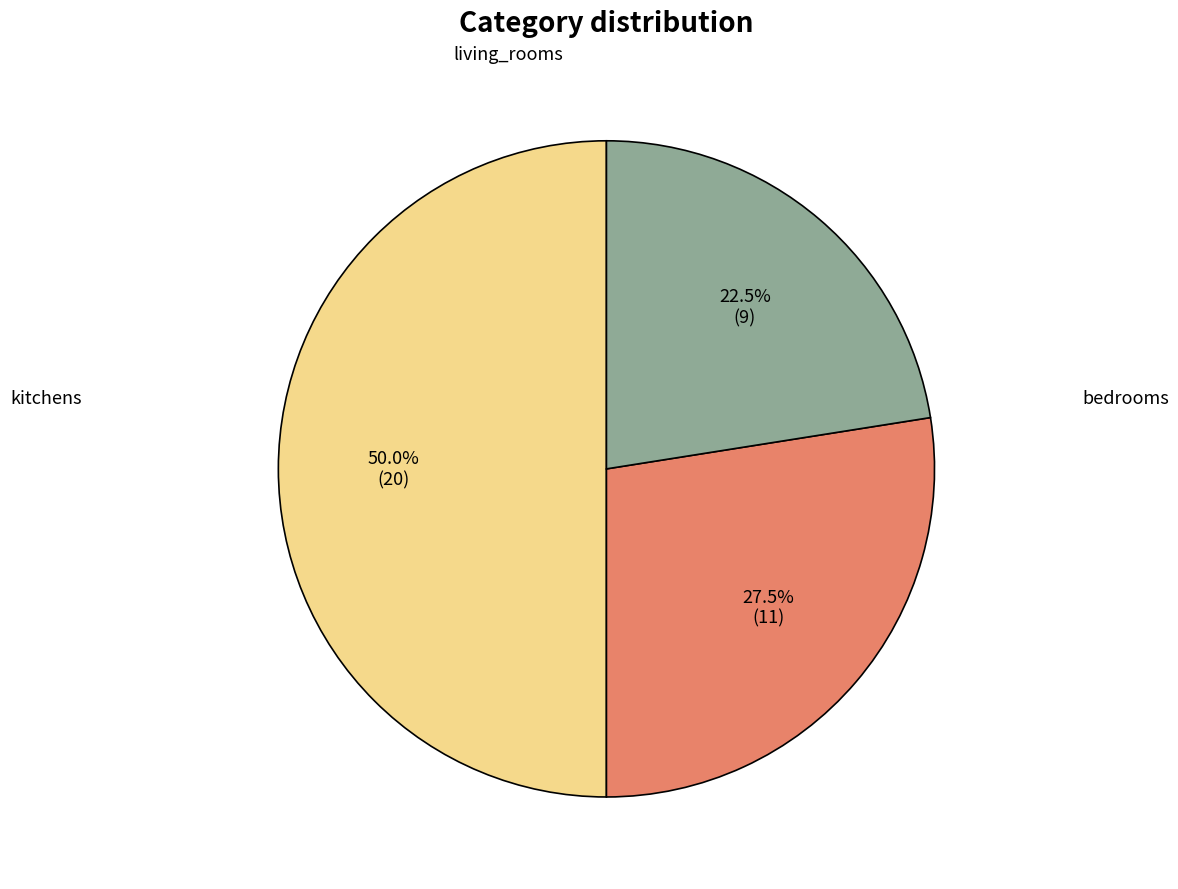

Is there any slice that represents more than half of the pie?

No